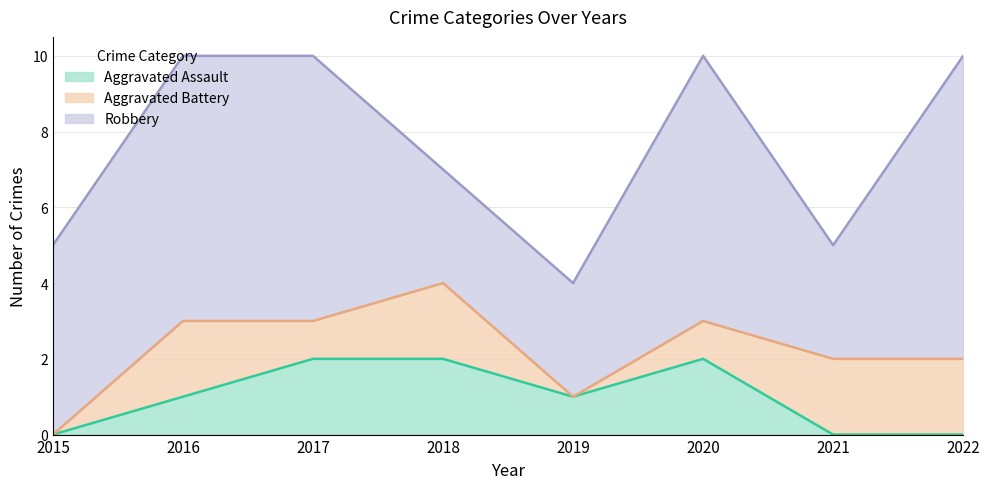

What is the average value of the Aggravated Assault series?

1